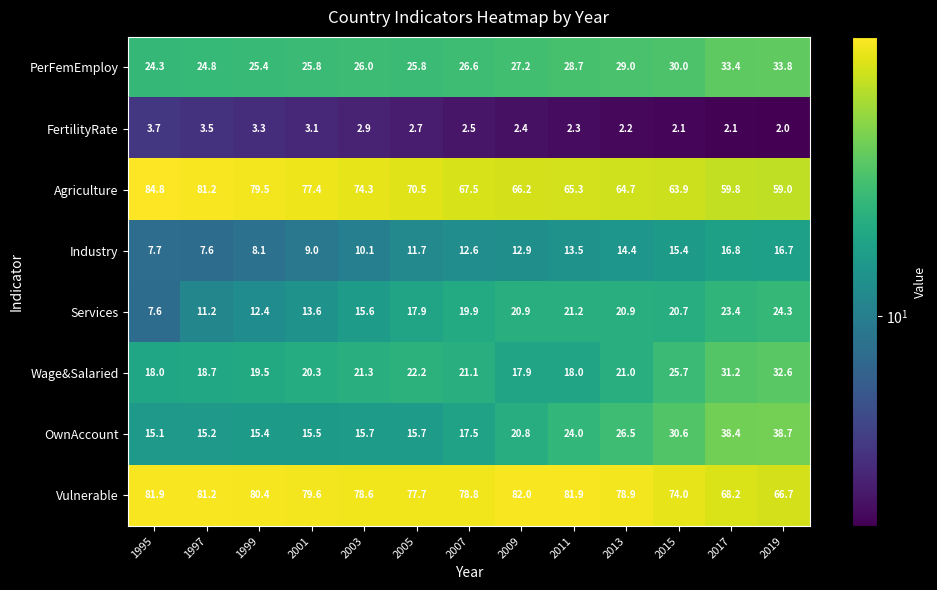

Where does the Vulnerable series first go above 78?

1995